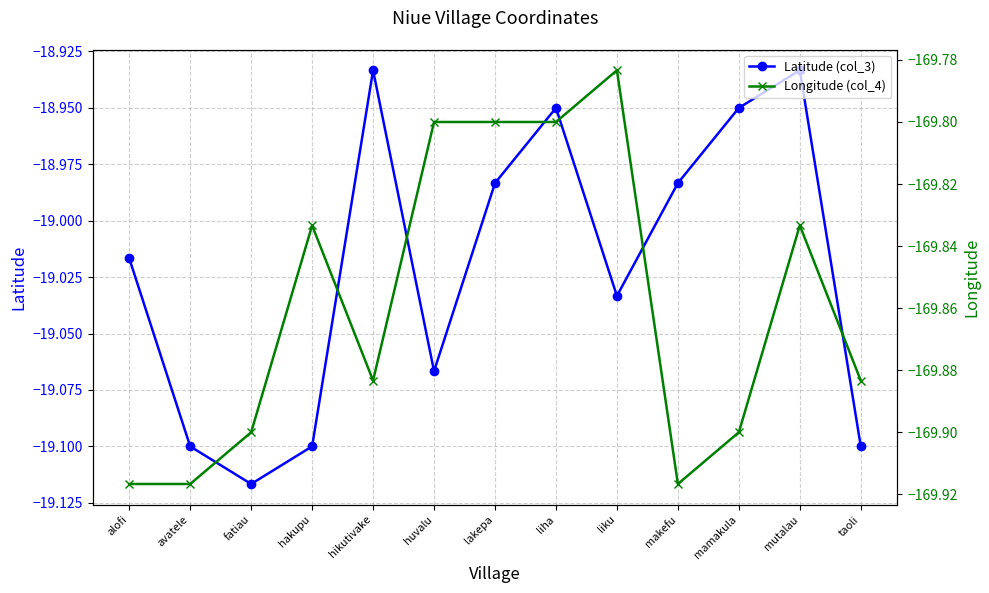

At which category is the sum across all series the highest?

liha